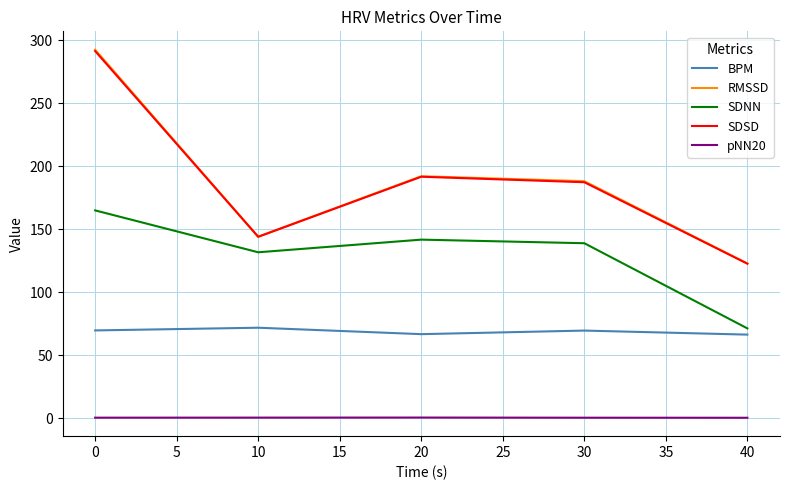

What value does the SDSD series have at 0?

291.2